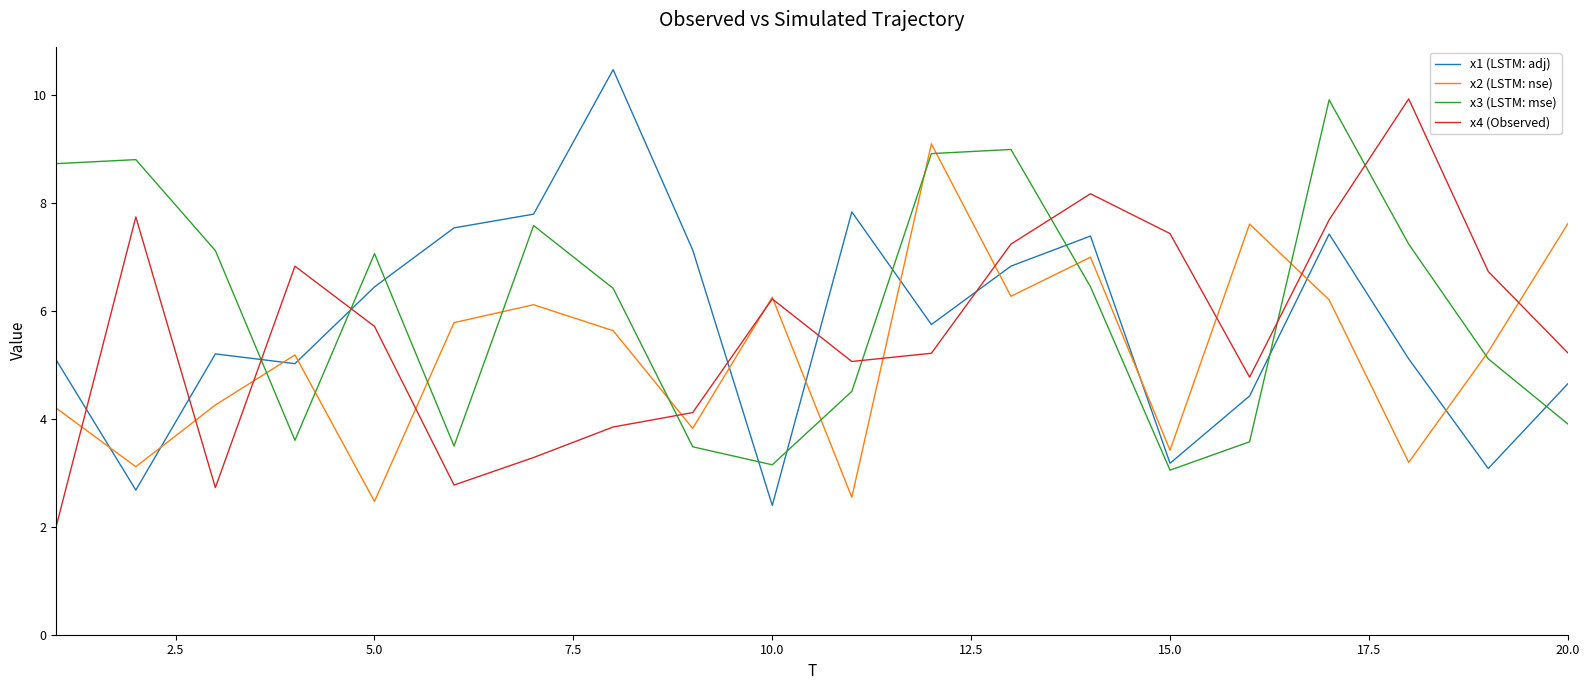

How many interior local valleys does the x2 (LSTM: nse) series have?

7